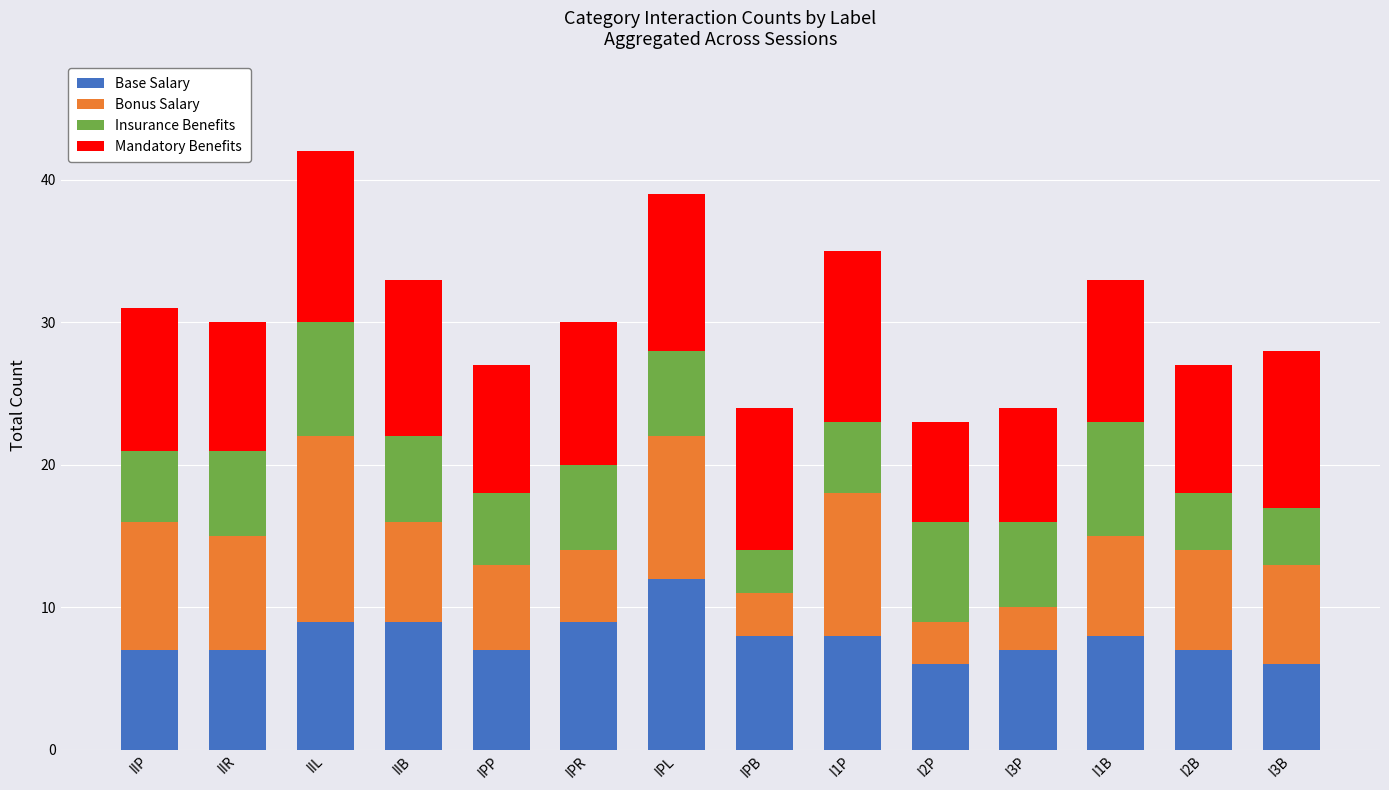

What is the average value of the Base Salary series?

8